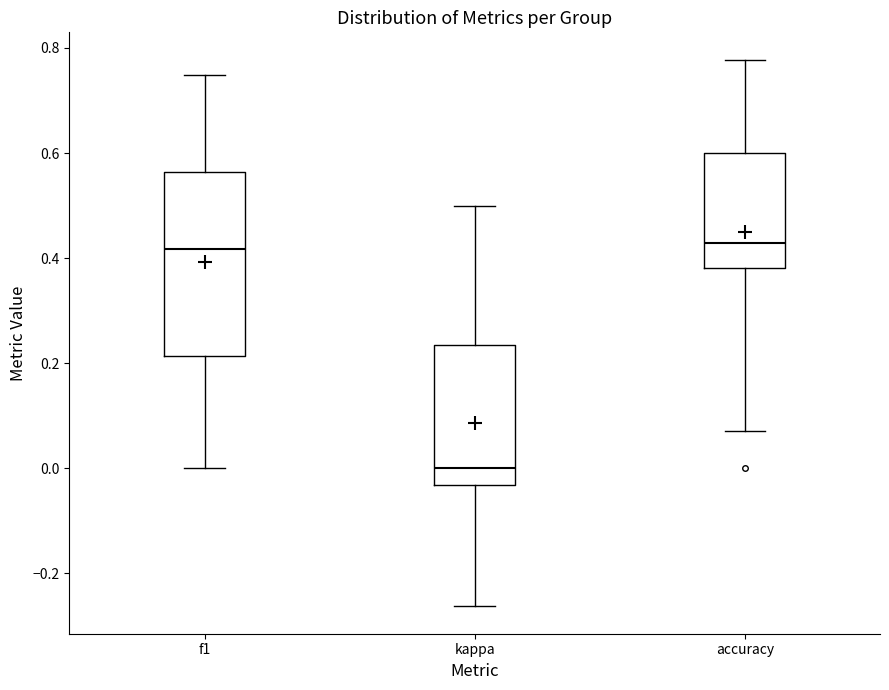

Comparing the boxes themselves (not the whiskers), which one is the tallest?

f1